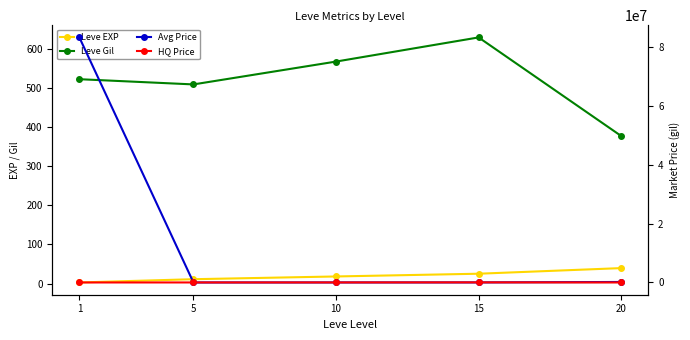

What is the difference between the maximum and second lowest values in the Avg Price series?

83321468.5